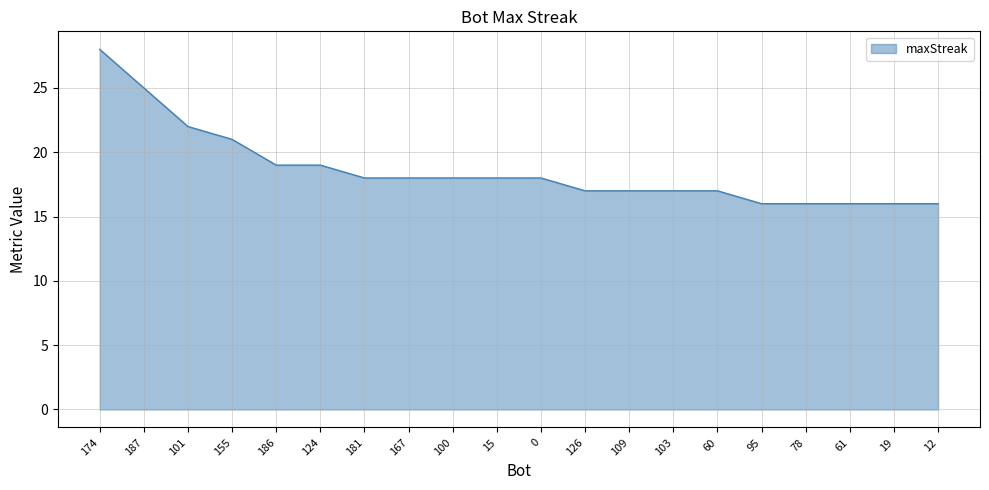

What position from the left is 187?

2